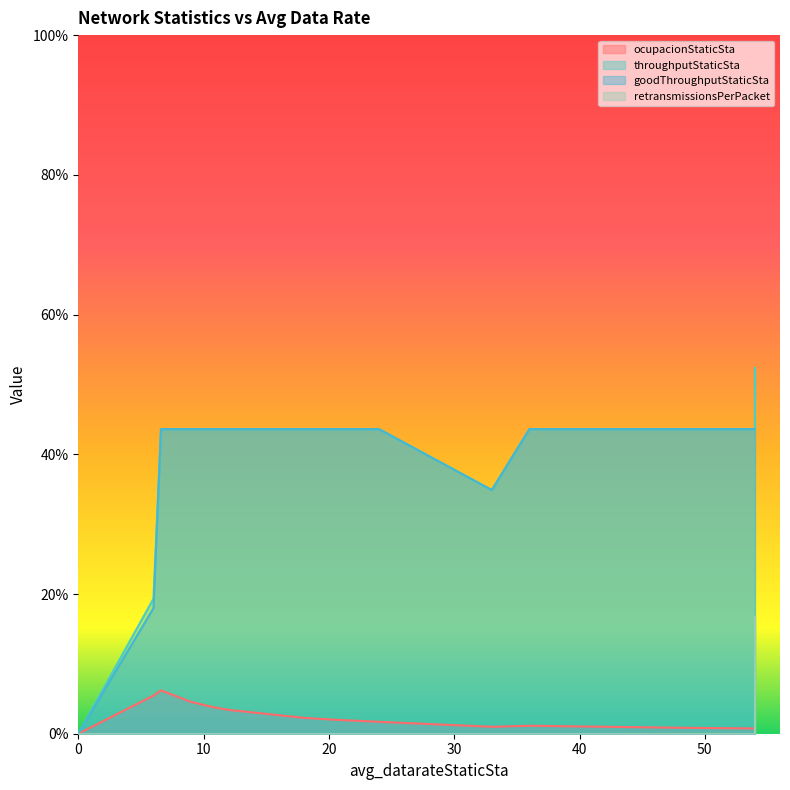

What is the difference between the second highest and minimum values in the goodThroughputStaticSta series?

0.4